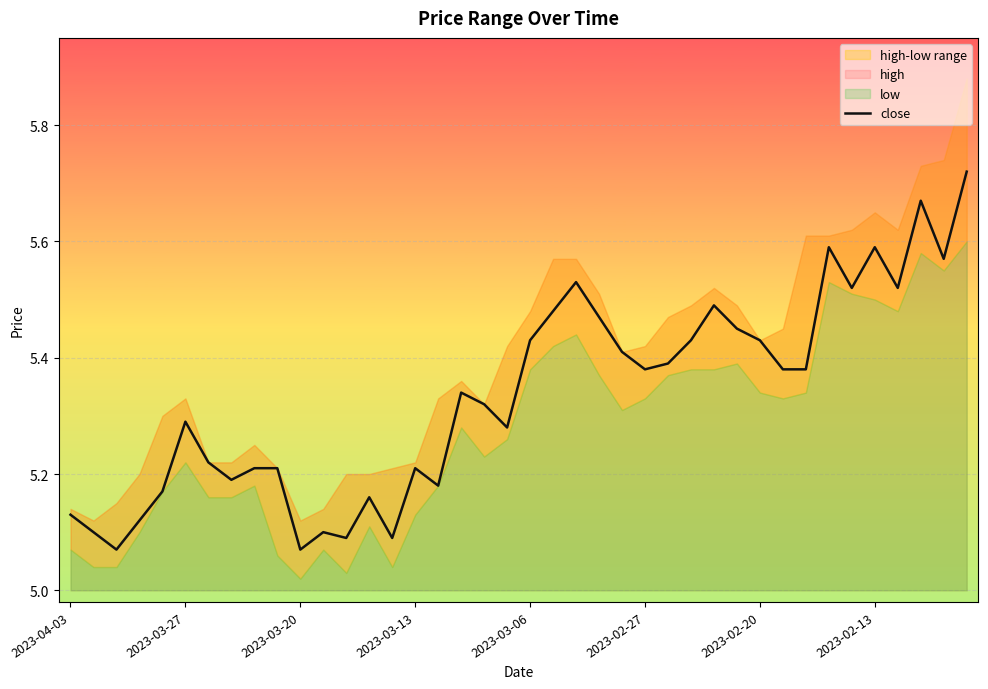

The value at 2023-04-03 is 2.6. True or false?

False